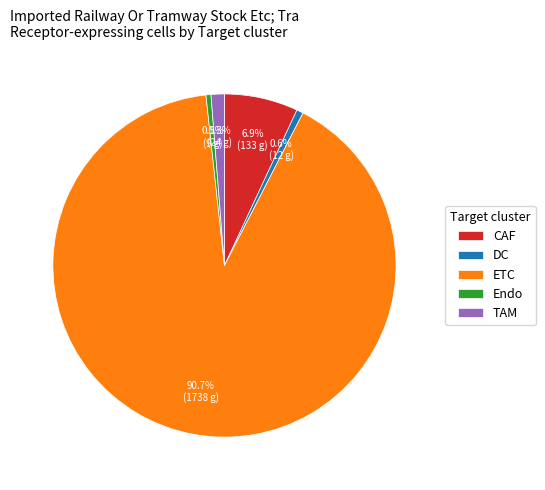

Is there any slice that represents more than half of the pie?

Yes